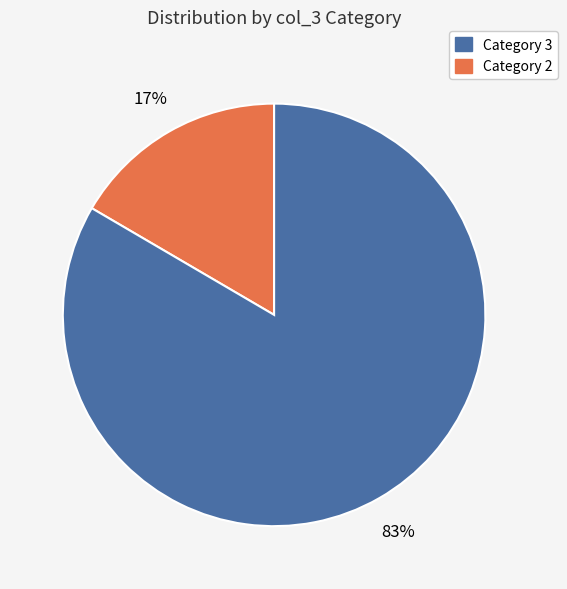

To the nearest percent, what is the average slice percentage?

50%